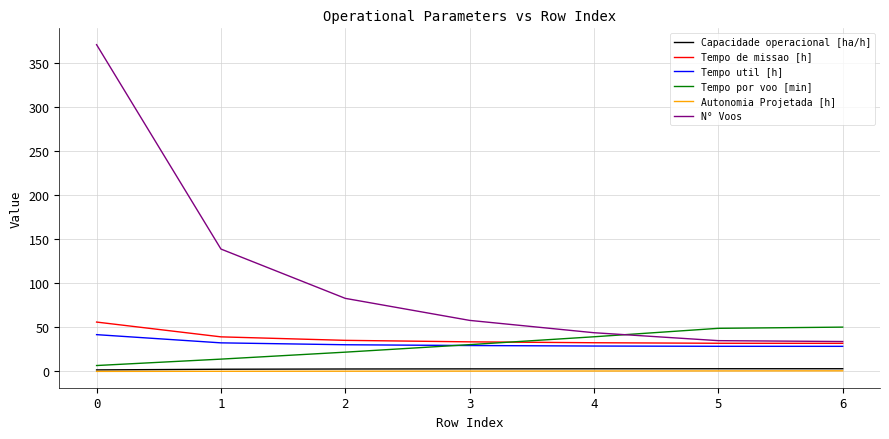

What is the highest value of the Tempo por voo [min] series?

50.4